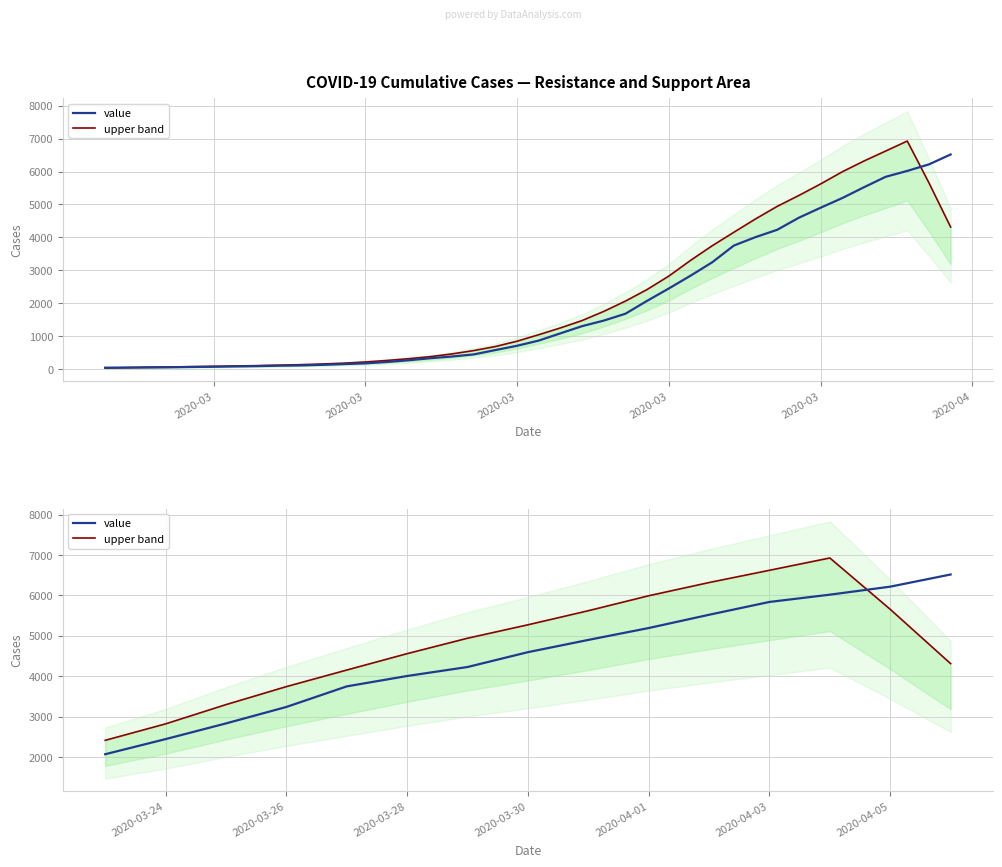

Is the value of value at 7 greater than the value of upper band at 14?

Yes